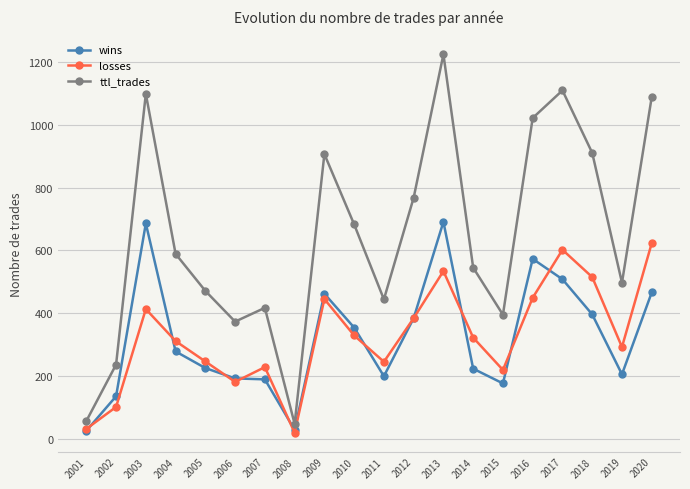

Rank the series by their maximum value, from highest to lowest.

ttl_trades, wins, losses